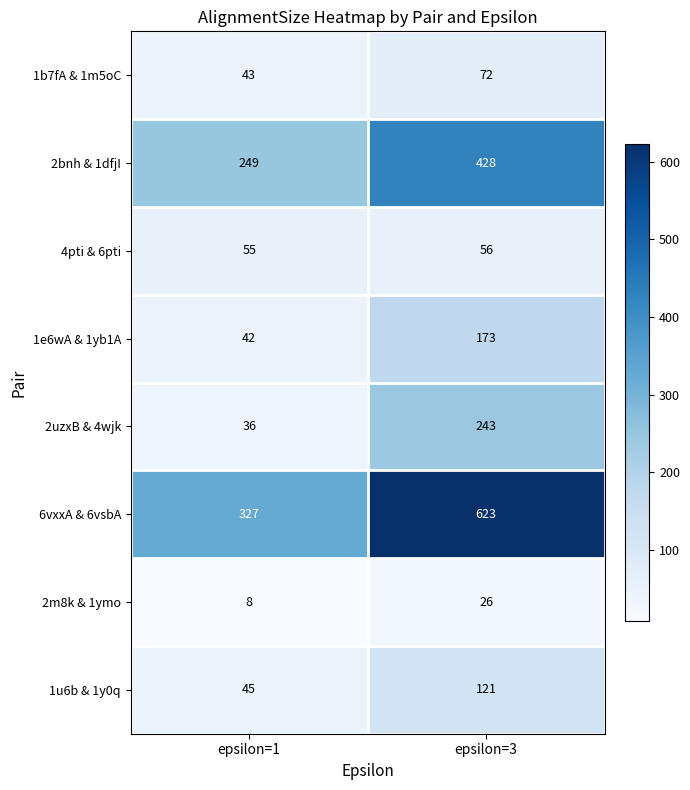

True or false: 2uzxB & 4wjk has a value of 243 at epsilon=3.

True